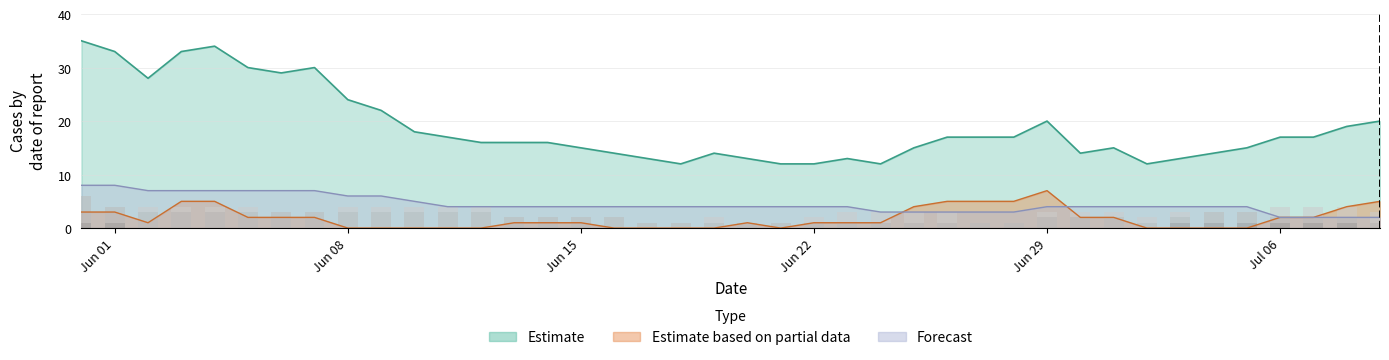

How many VS values are between 1 and 3?

39